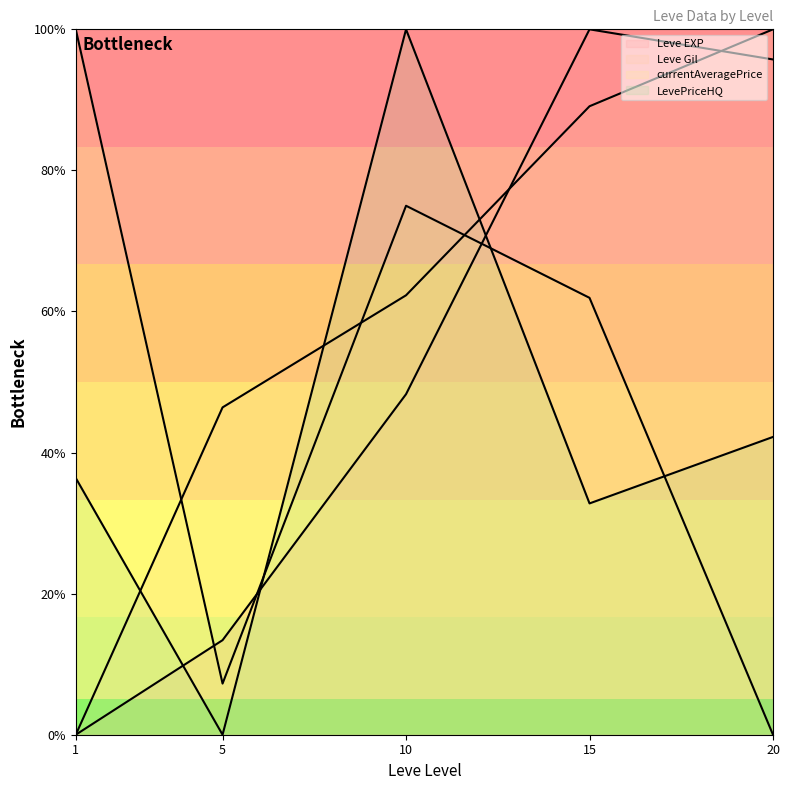

The value of LevePriceHQ (line) at 1 is 51.3. True or false?

False